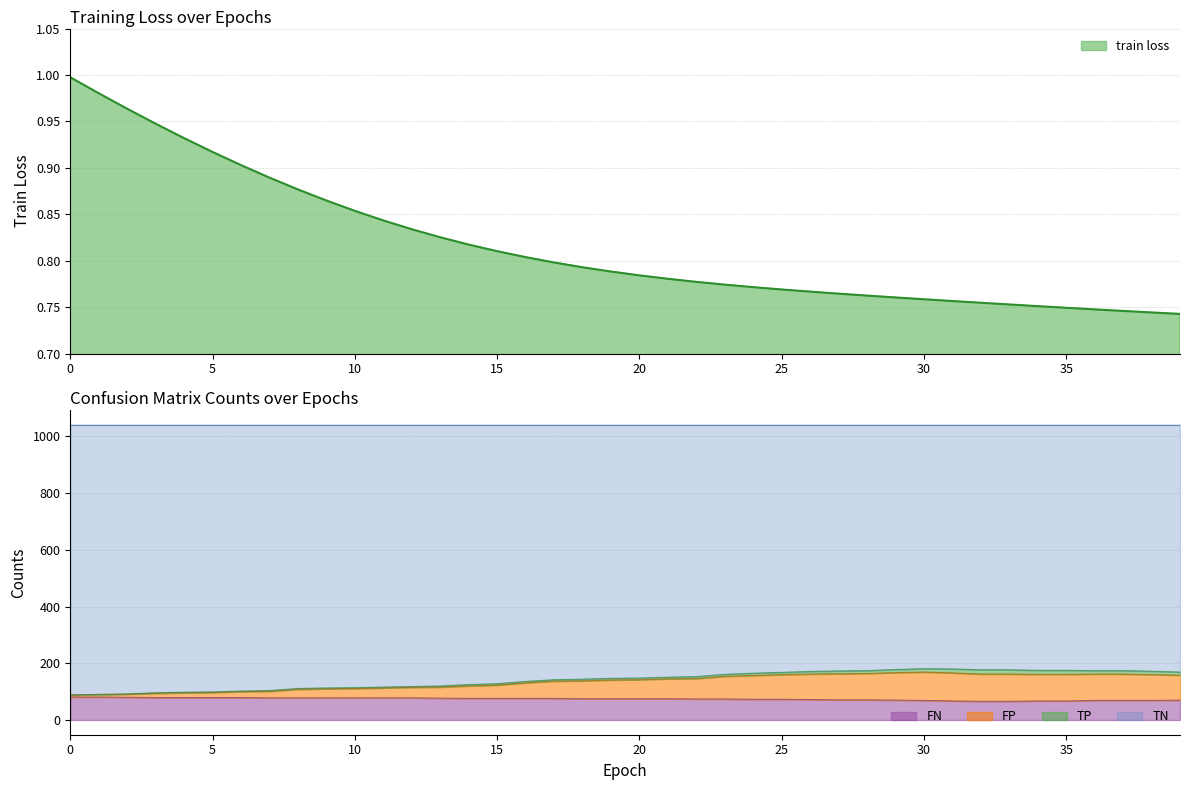

What is the difference between the FP values at 33 and 15?

39.0